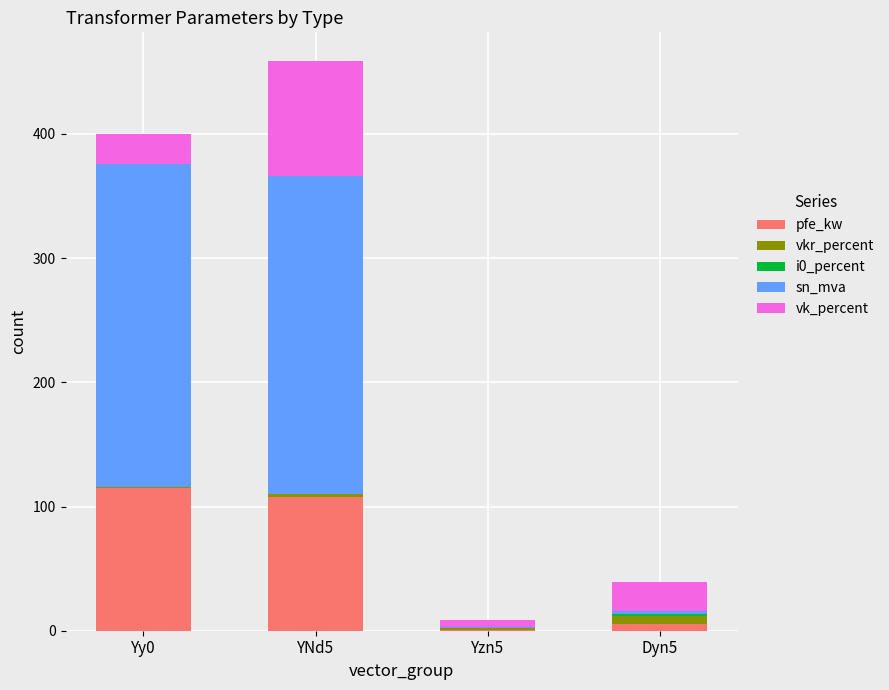

What is the maximum value for pfe_kw?

115.0